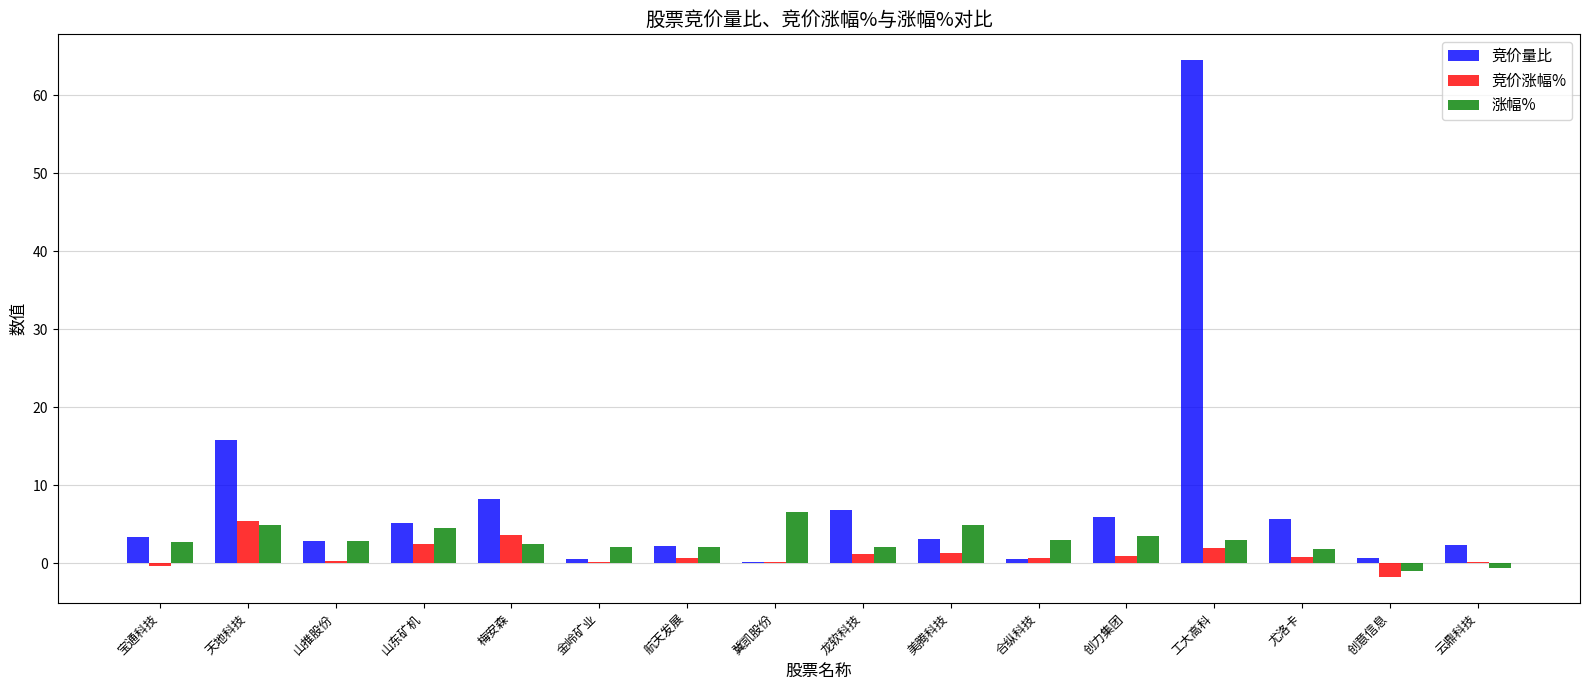

What are all the series names shown in the legend?

竞价量比, 竞价涨幅%, 涨幅%